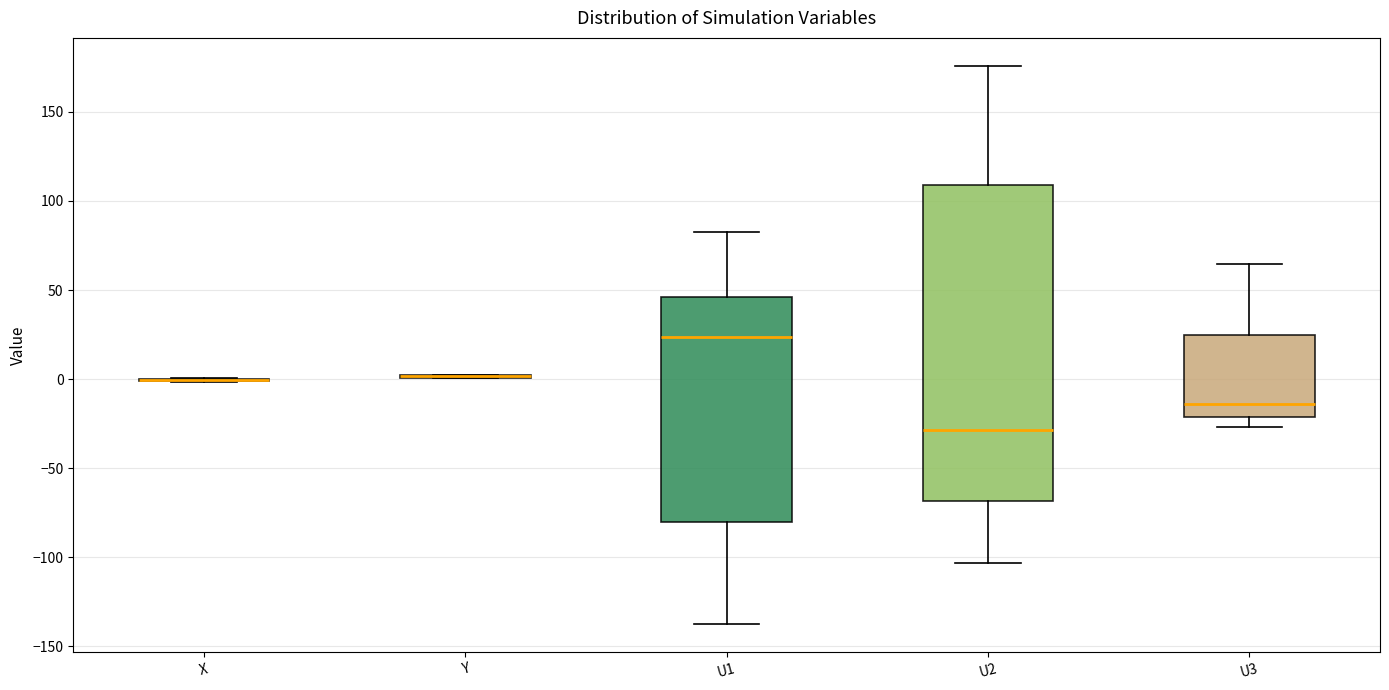

Reading left to right, read every box against the y-axis: the position of its median line, the range the box covers, and the ends of its whiskers. The values are not printed on the chart, so give them approximately, as read against the axis.

X: box collapsed to a line at 0, whiskers 0 to 0
Y: box collapsed to a line at 0, whiskers 0 to 5
U1: median 25, box -80 to 45, whiskers -140 to 80
U2: median -30, box -70 to 110, whiskers -105 to 175
U3: median -15, box -20 to 25, whiskers -25 to 65